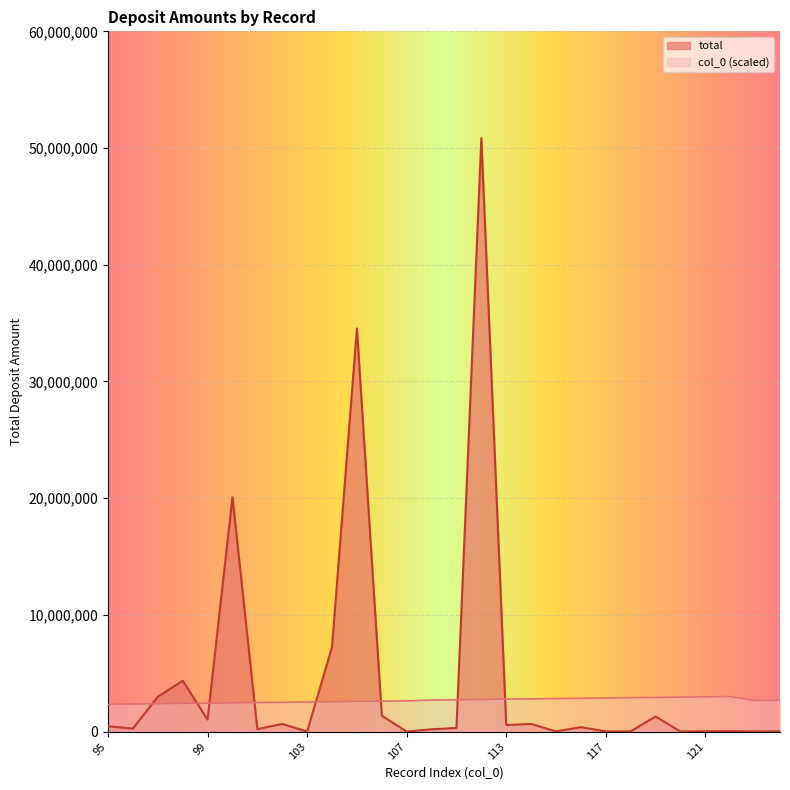

What is the lowest value of the total series?

94.0